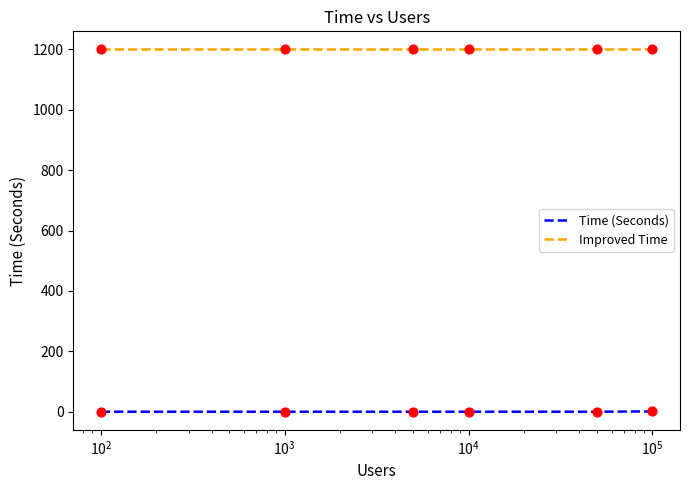

Rank the series by their average value, from lowest to highest.

Time (Seconds), Improved Time